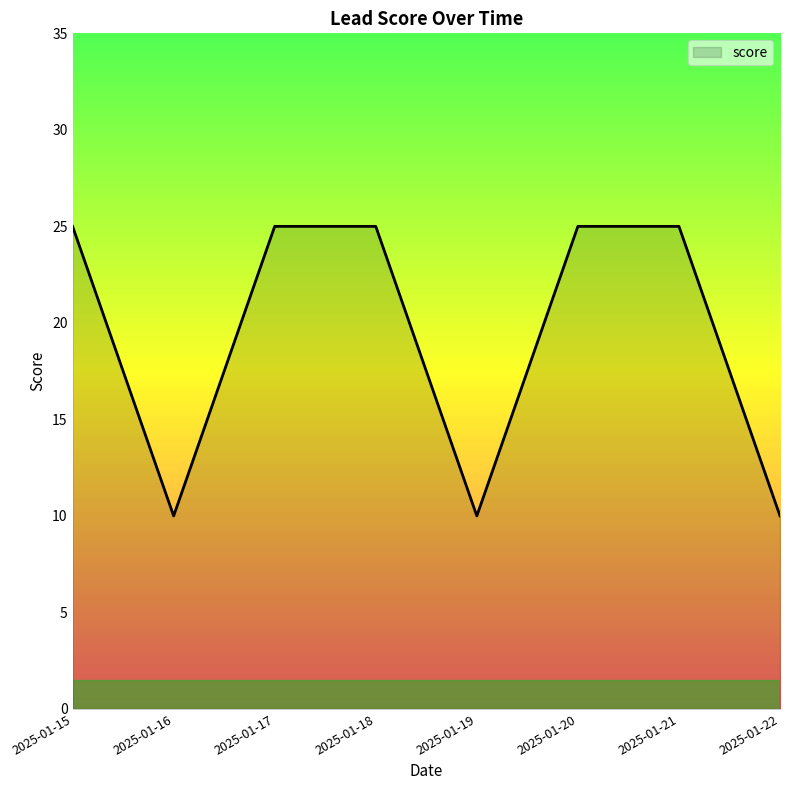

What value does the data have at 2025-01-21?

25